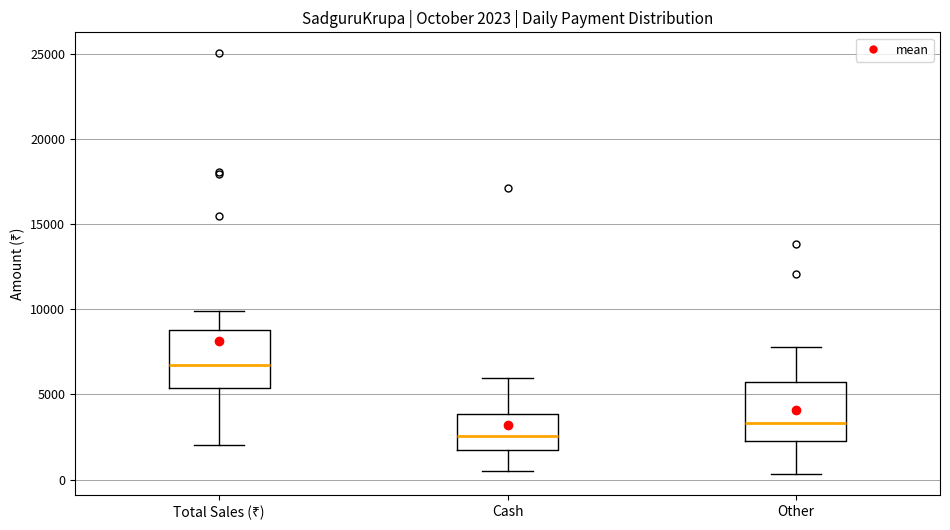

Which box has the highest median line?

Total Sales (₹)